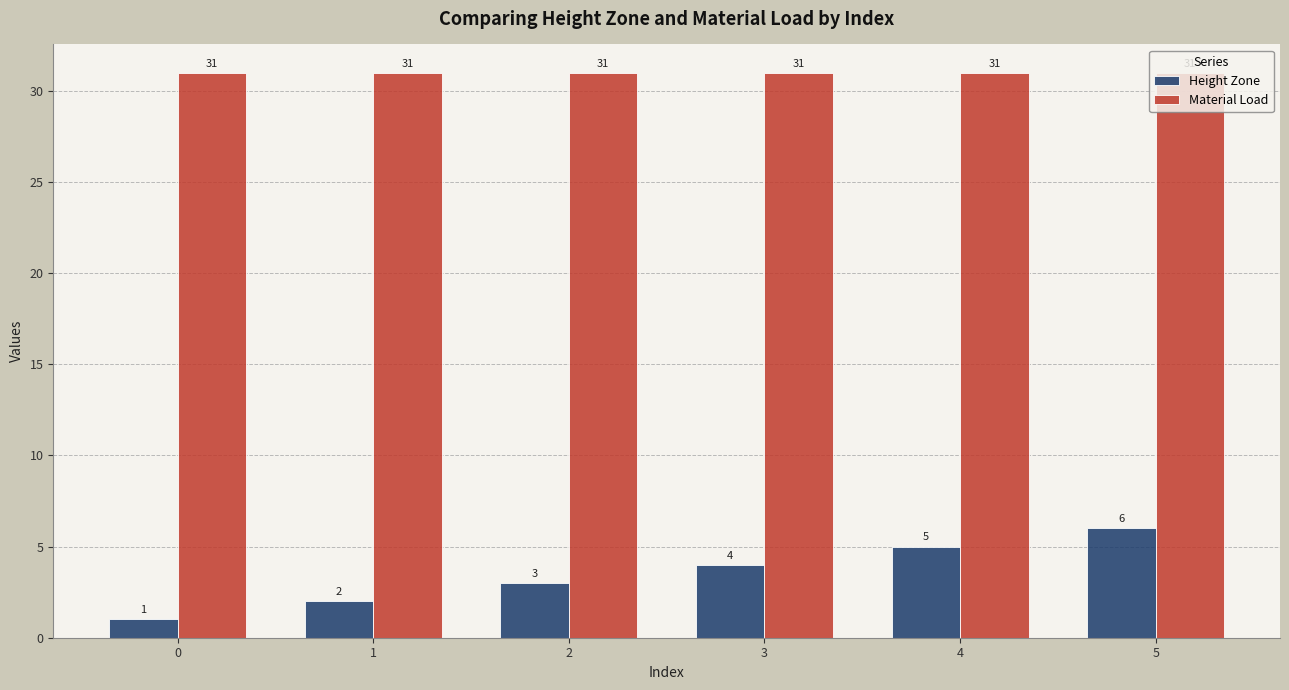

Count the number of categories in the chart.

6